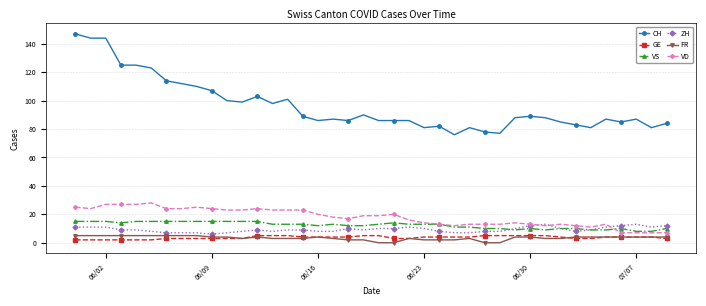

True or false: CH and VD cross at least once.

False